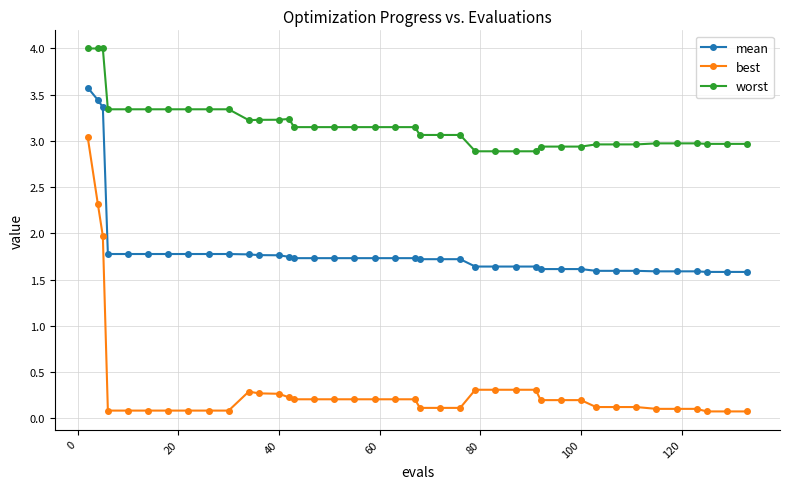

What is the lowest value of the best series?

0.1